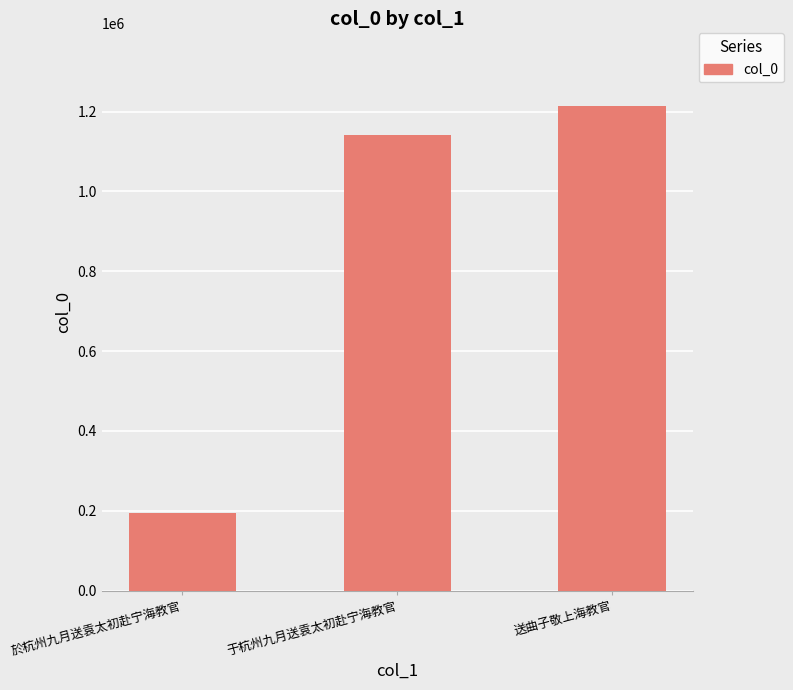

What is the smallest value displayed?

195367